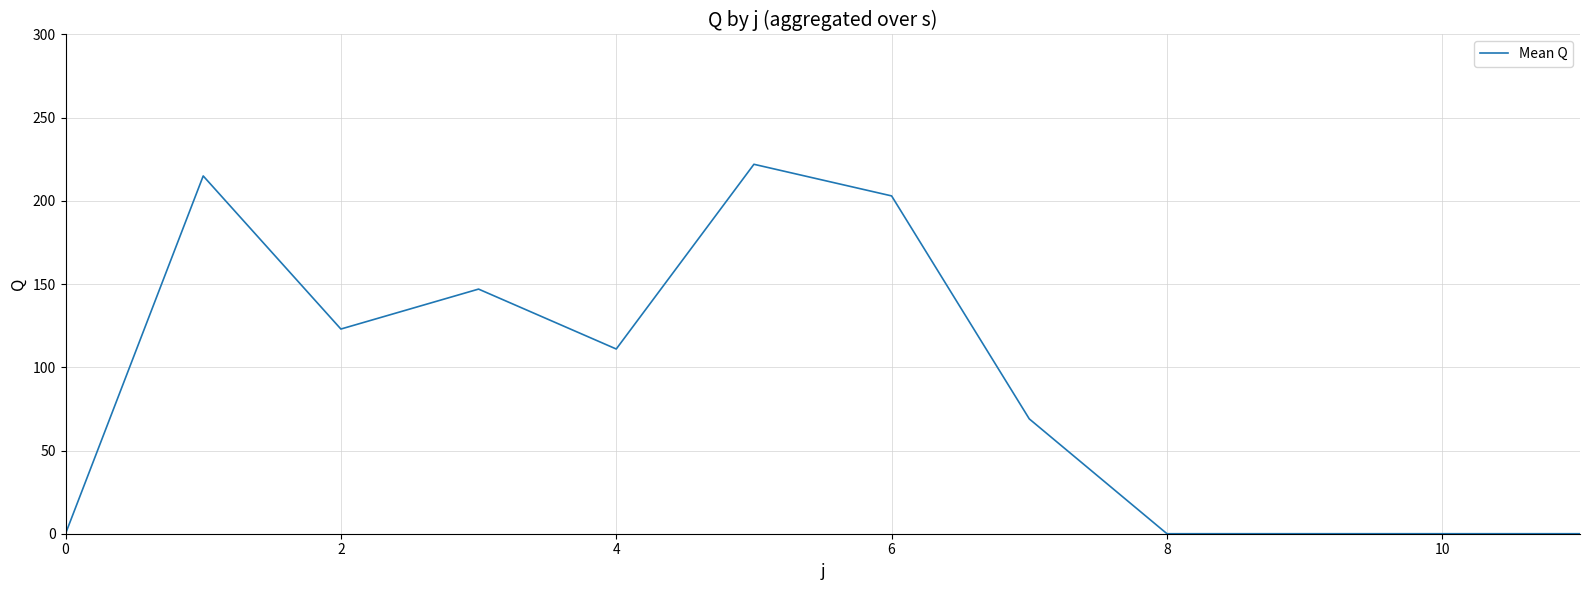

What is the maximum value shown in the chart?

222